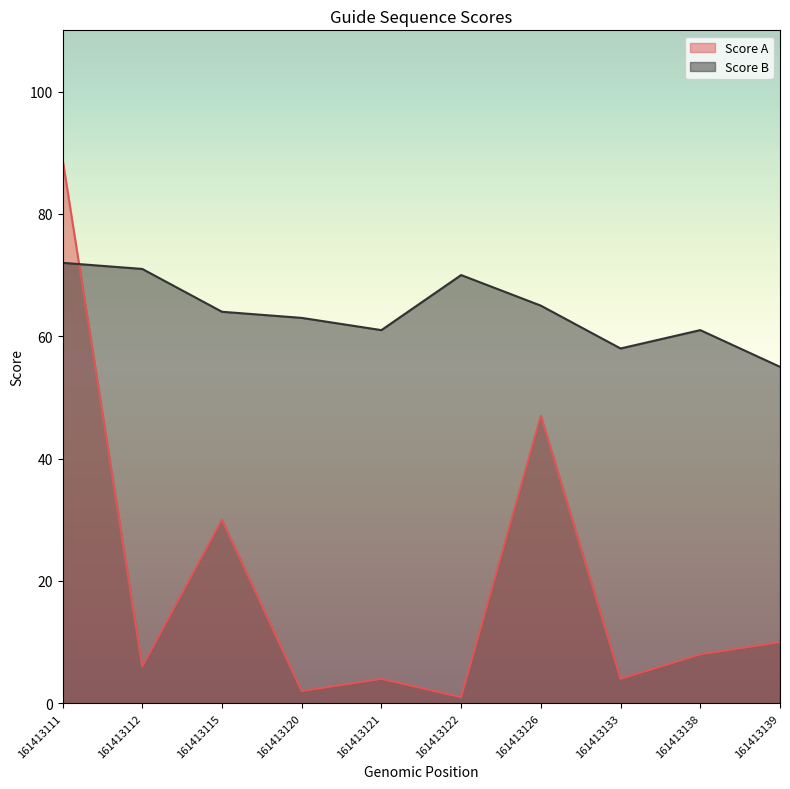

Which series has the largest total across all categories?

Score B